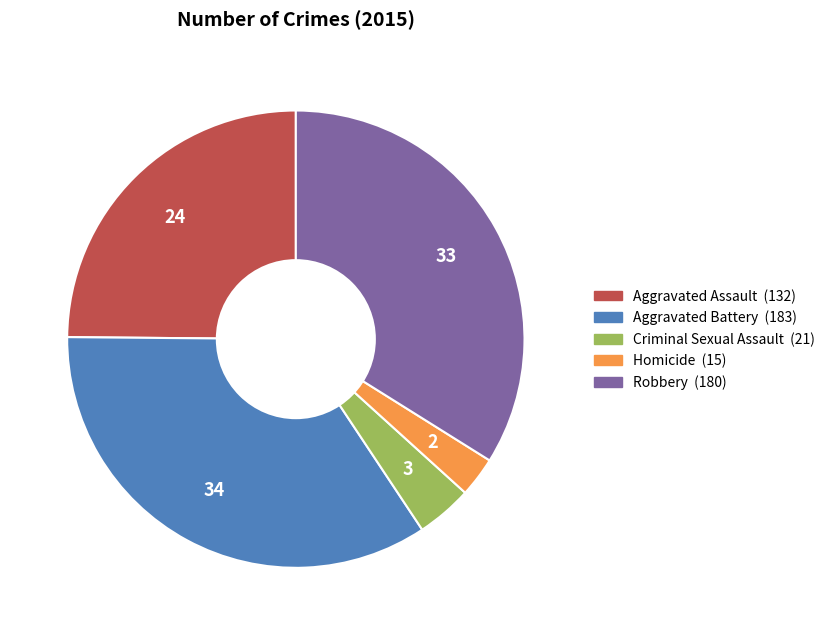

Approximately how many times larger is the value at Aggravated Battery compared to Criminal Sexual Assault?

8.7